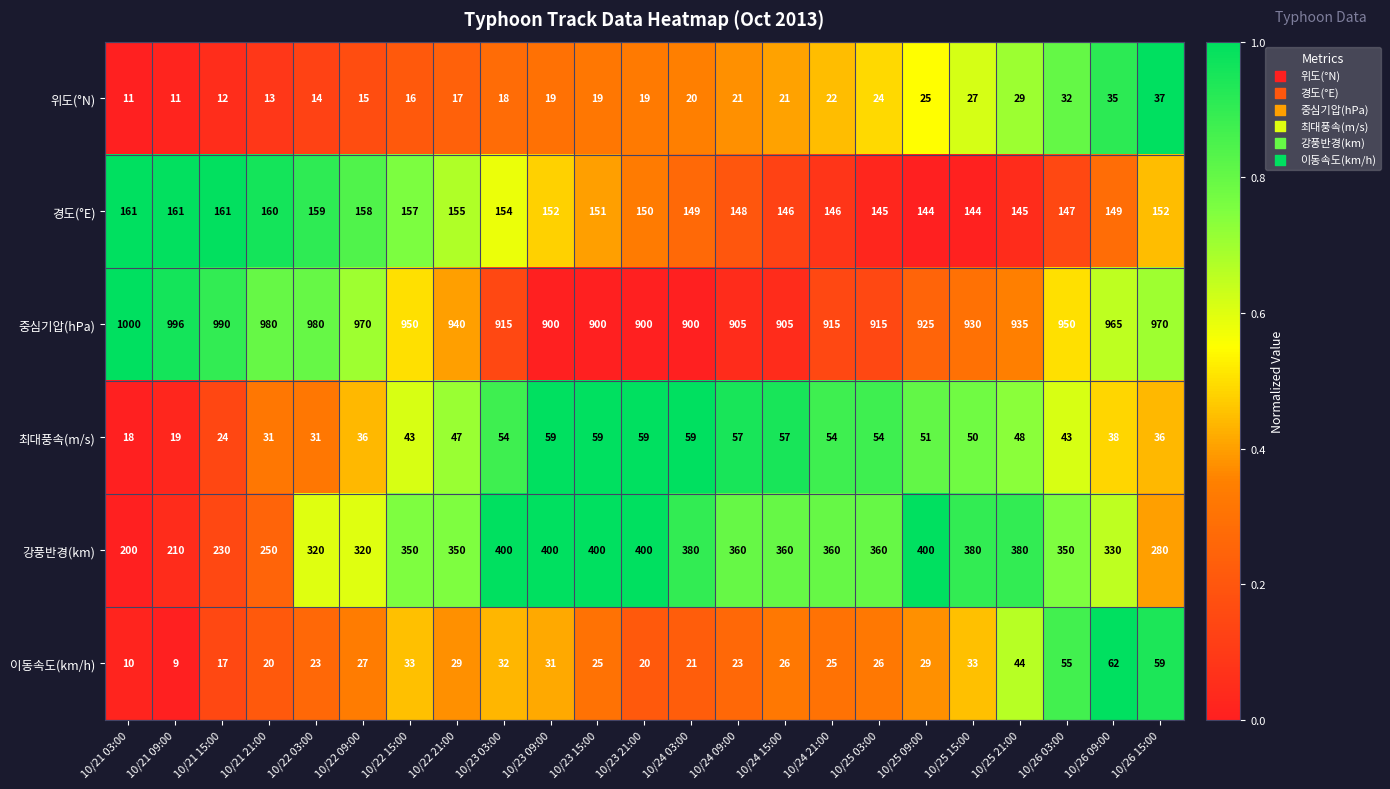

At which category does the chart reach its peak across all series?

10/21 03:00